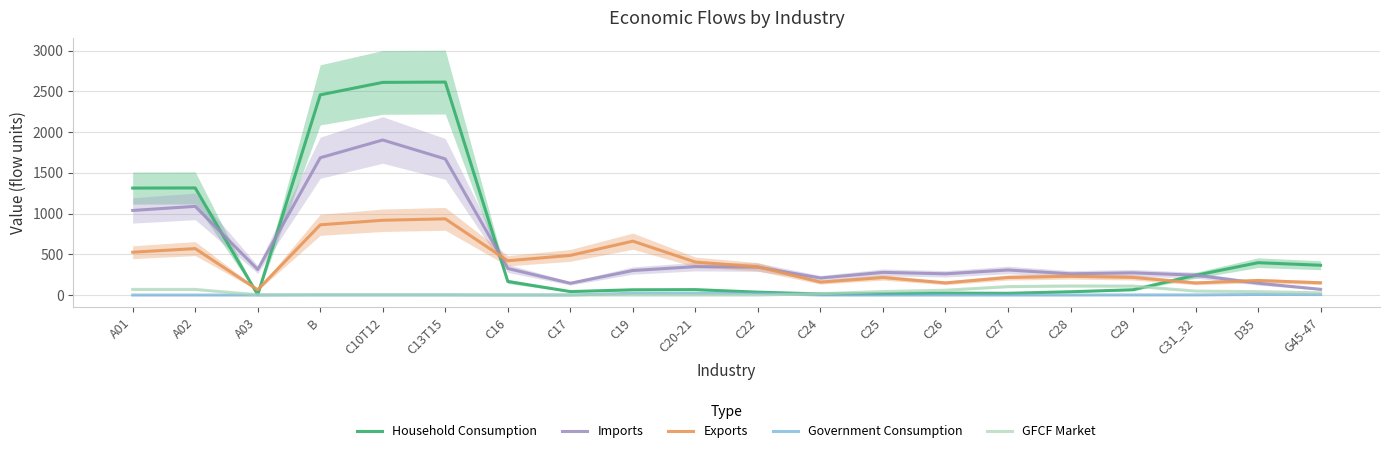

What are all the series names shown in the legend?

Household Consumption, Imports, Exports, Government Consumption, GFCF Market